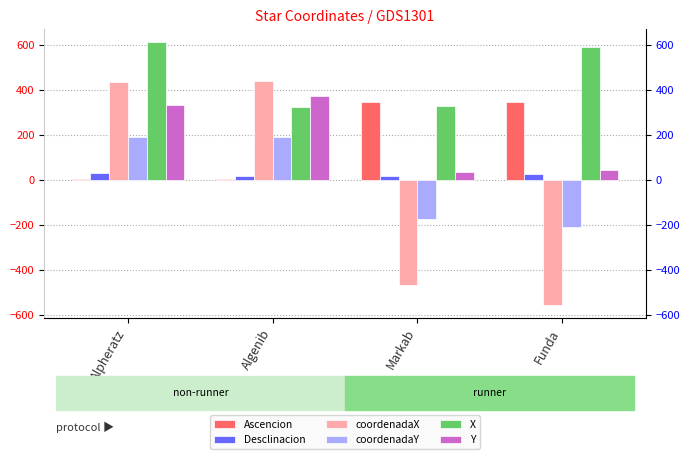

What position from the left is Alpheratz?

1